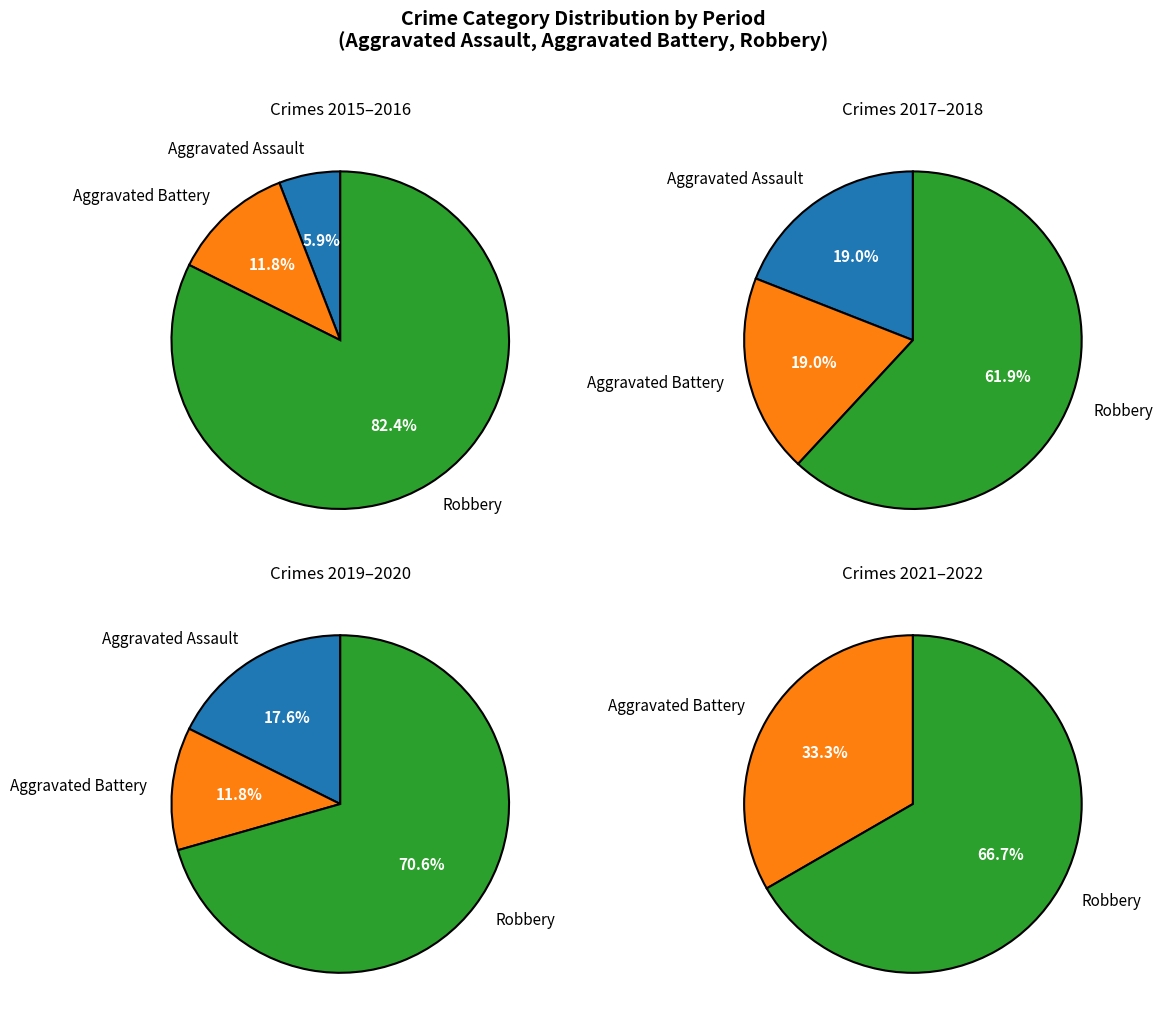

The 2022 slice represents 1% of the pie. True or false?

False